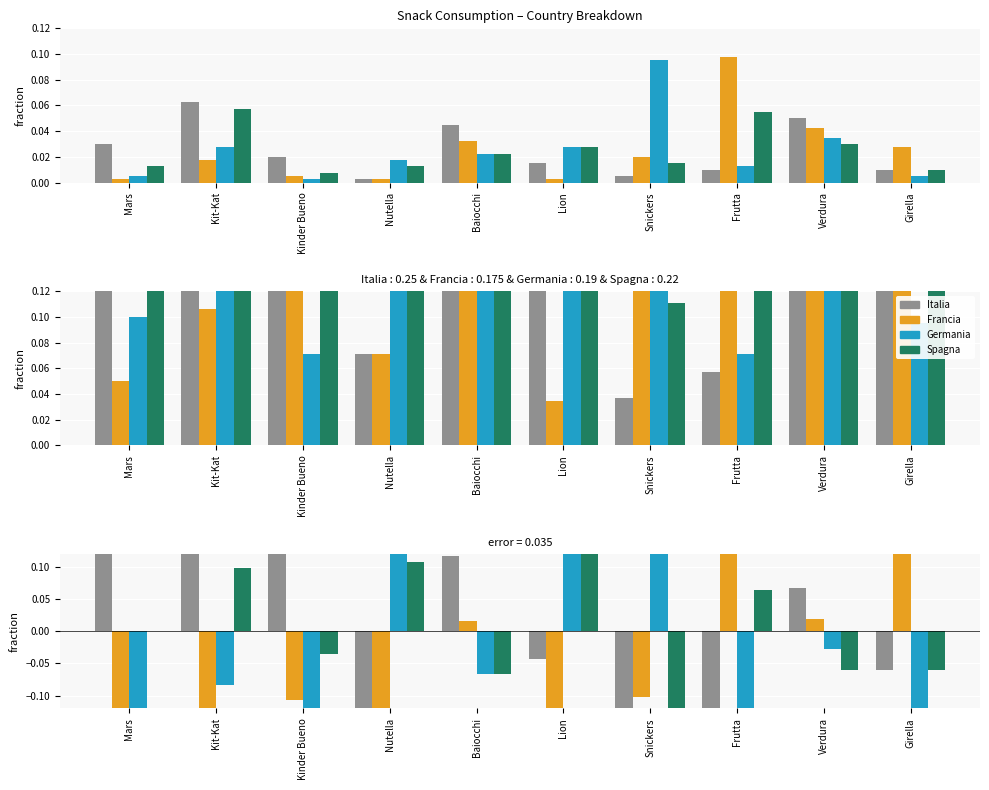

What is the maximum value shown in the chart?

0.5